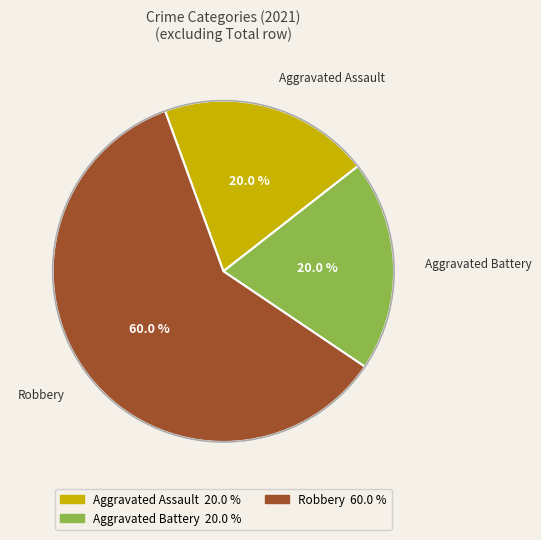

Is there a majority slice in this chart?

Yes